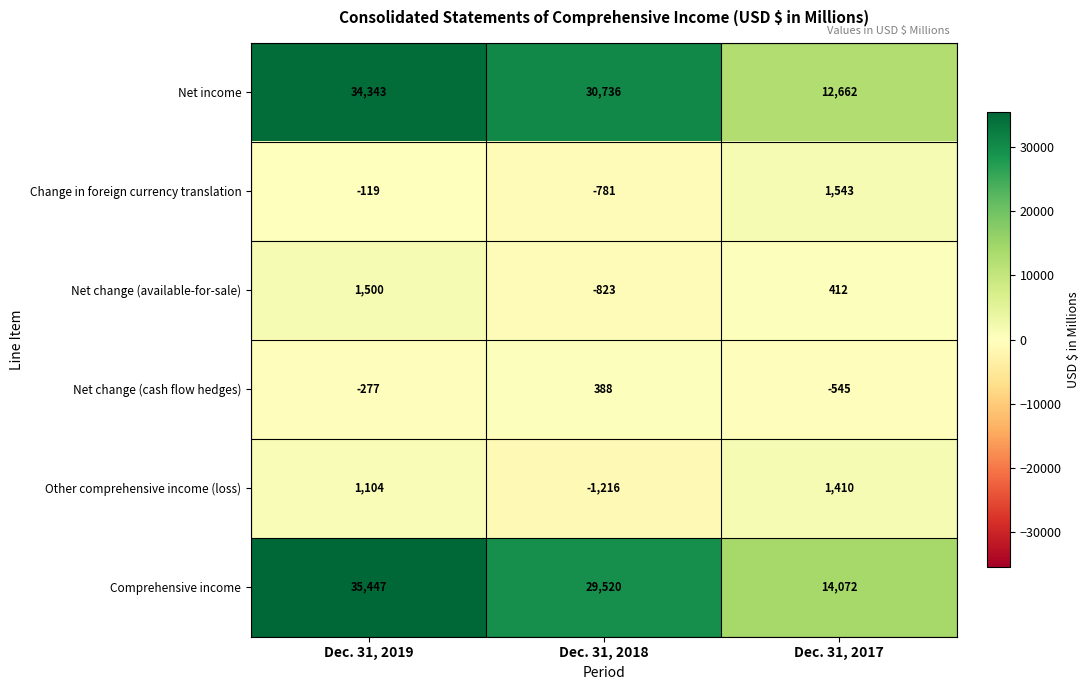

What is the approximate value of Net change (cash flow hedges) at Dec. 31, 2019?

-277